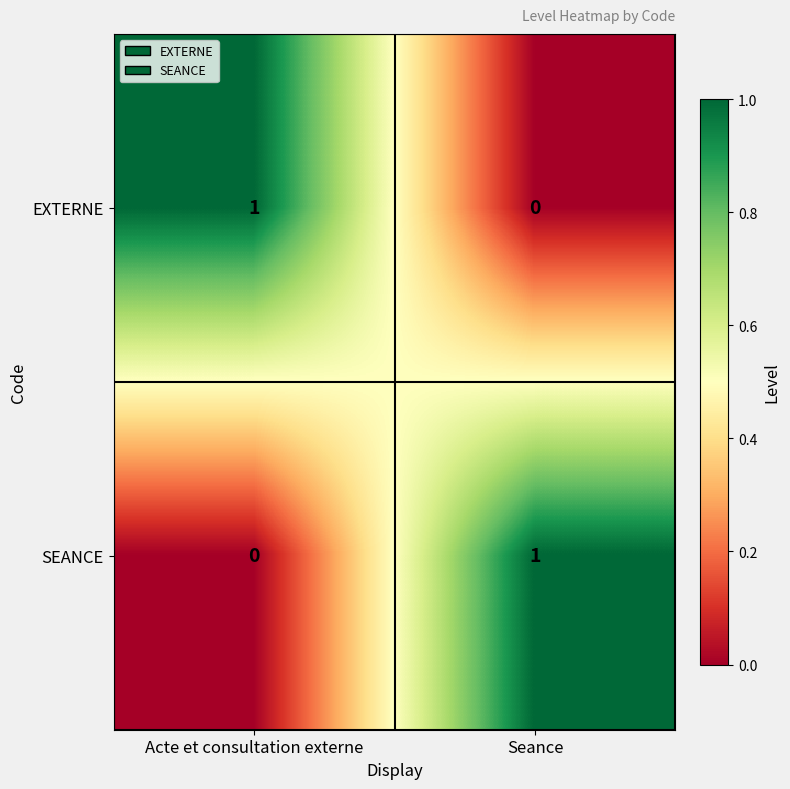

At which label does EXTERNE reach its peak?

Acte et consultation externe